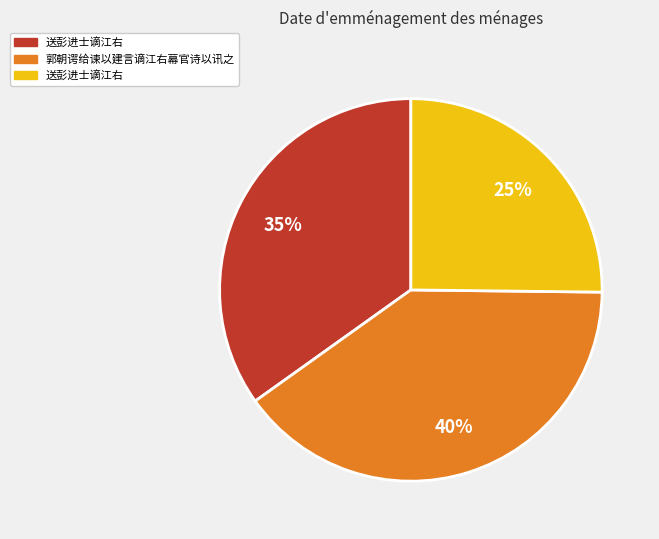

To the nearest percent, what is the average slice percentage?

33%